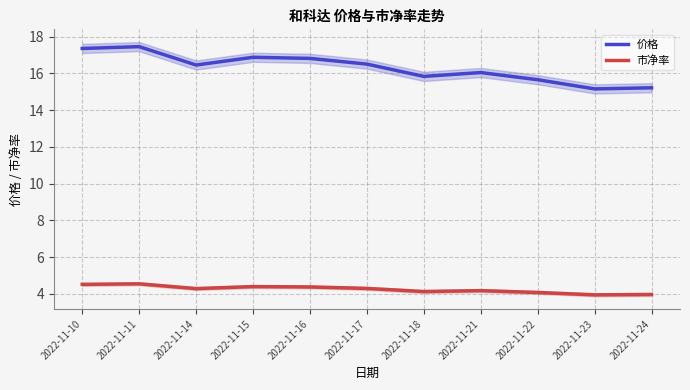

At 2022-11-18, list the series in order from largest to smallest.

价格, 市净率